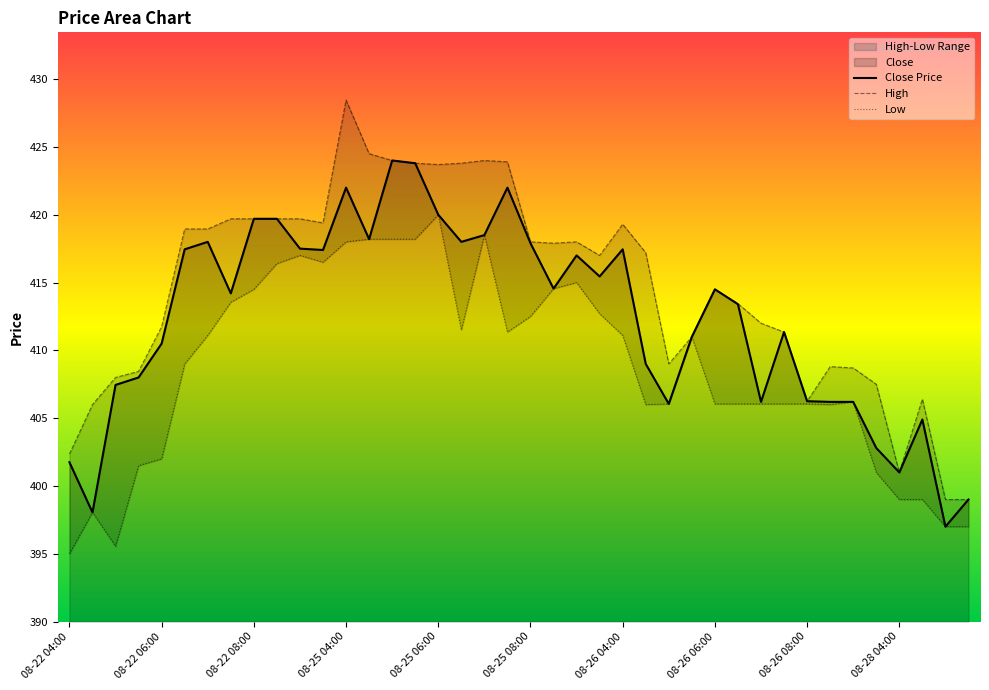

What is the maximum value for Close Price?

424.0